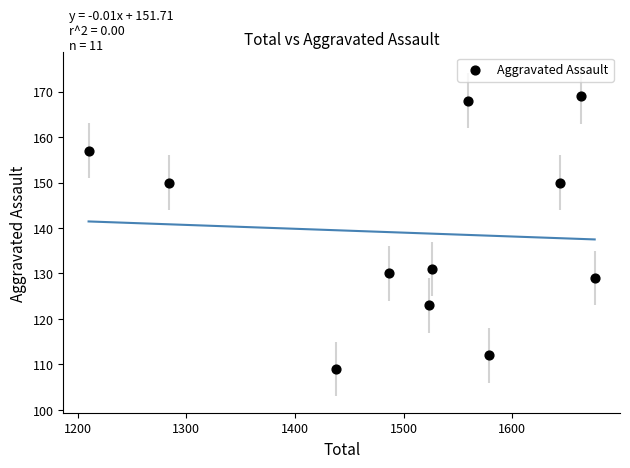

What is the average Y value?

139